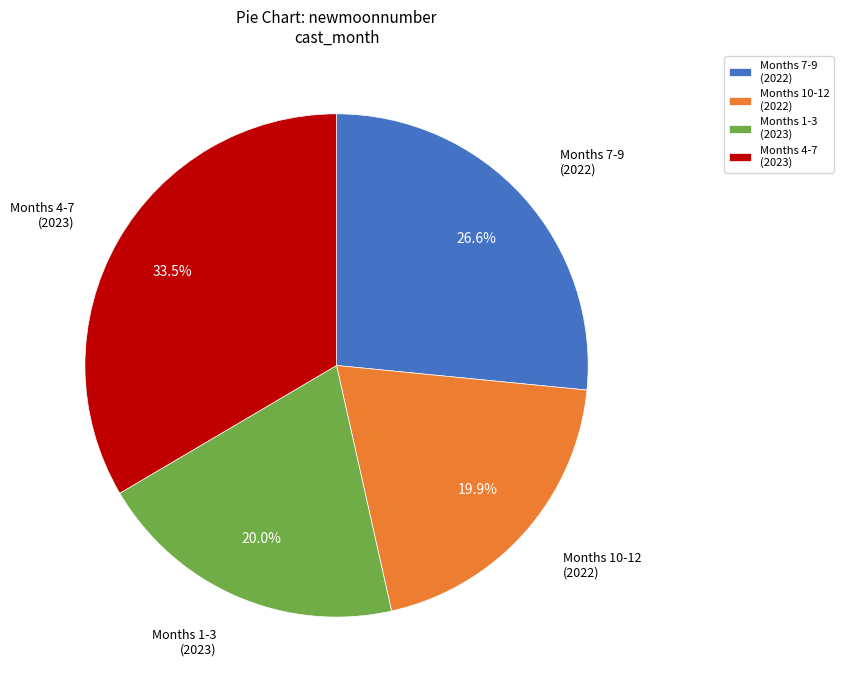

Which slice is the largest?

Months 4-7 (2023)